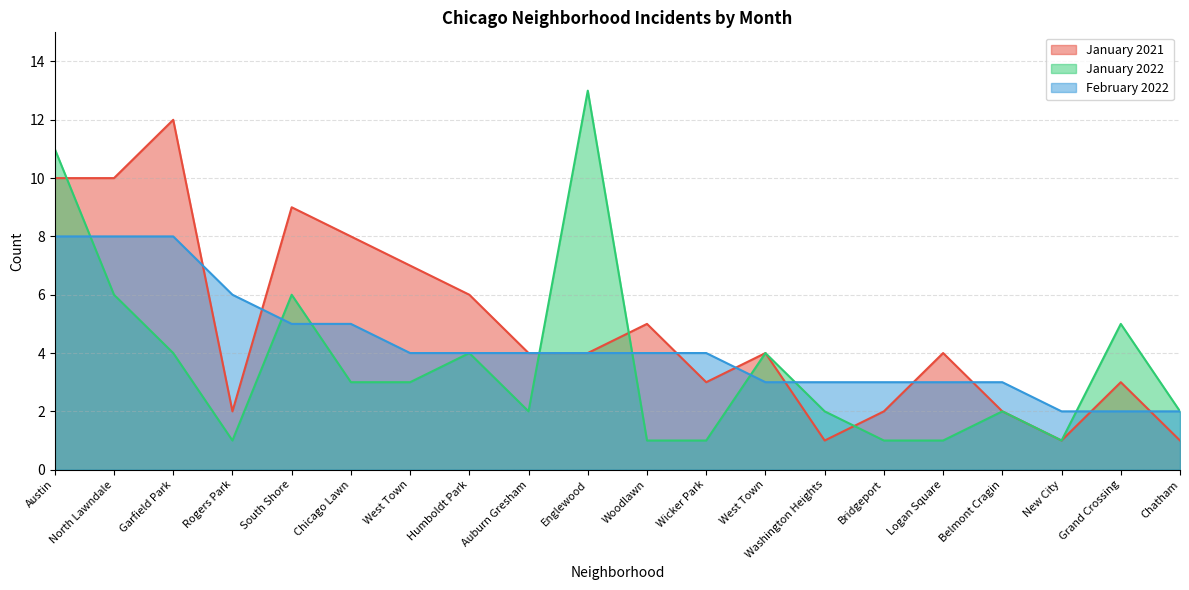

Which series has the largest total across all categories?

January 2021